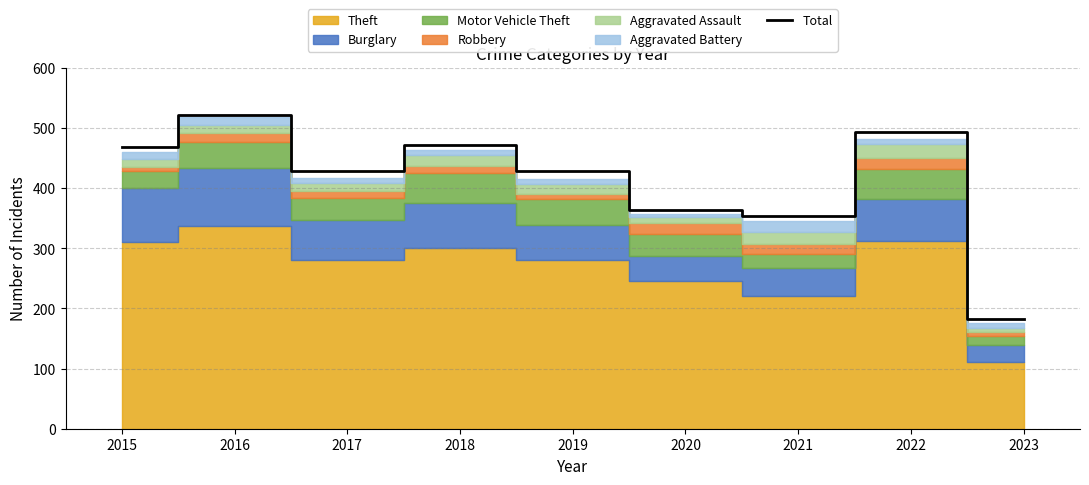

Which has a higher value, 2022 or 2023?

2022